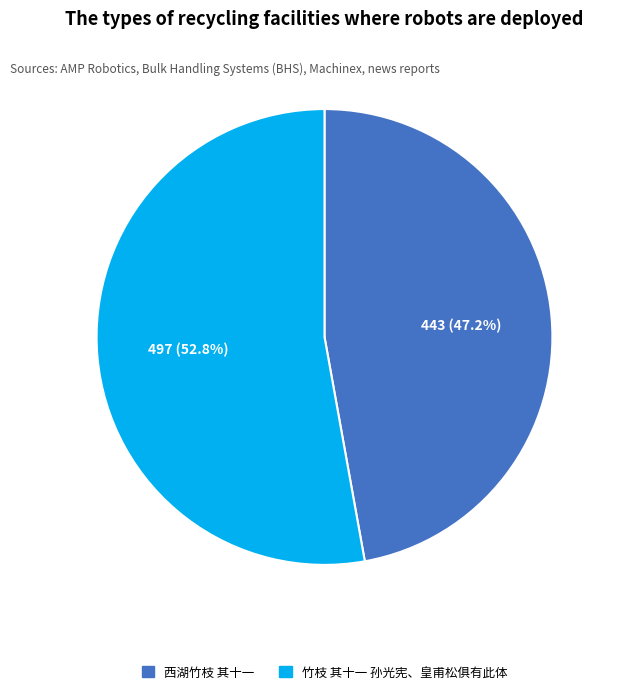

To the nearest percent, what portion does 西湖竹枝 其十一 represent?

47%